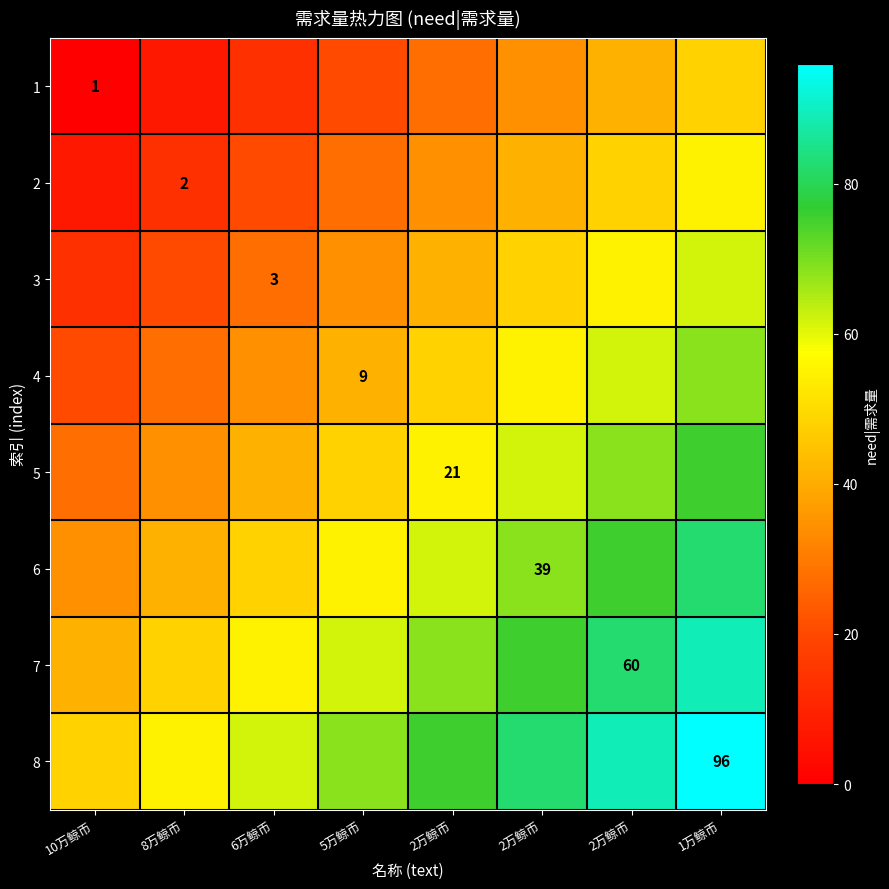

Count the number of categories in the chart.

8